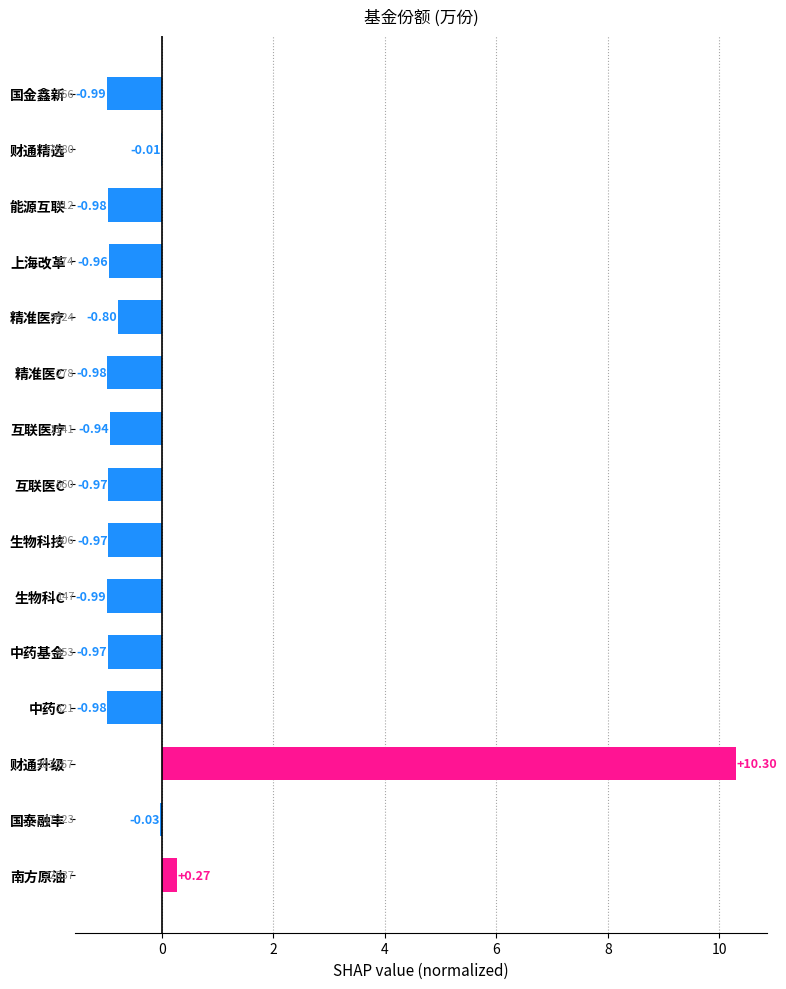

At which label is the value closest to 4?

南方原油